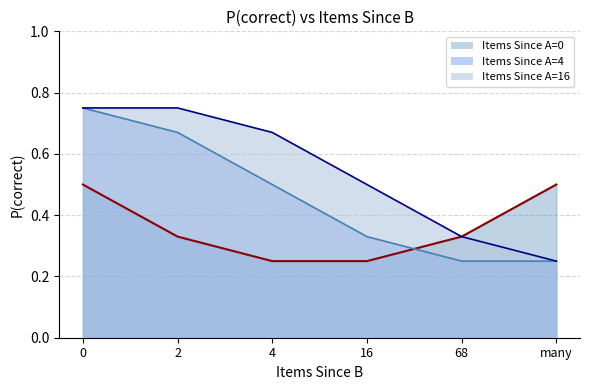

Reading left to right, what are all the values shown in this chart?

Items Since A=0: 0.5	0.3	0.2	0.2	0.3	0.5
Items Since A=4: 0.8	0.7	0.5	0.3	0.2	0.2
Items Since A=16: 0.8	0.8	0.7	0.5	0.3	0.2